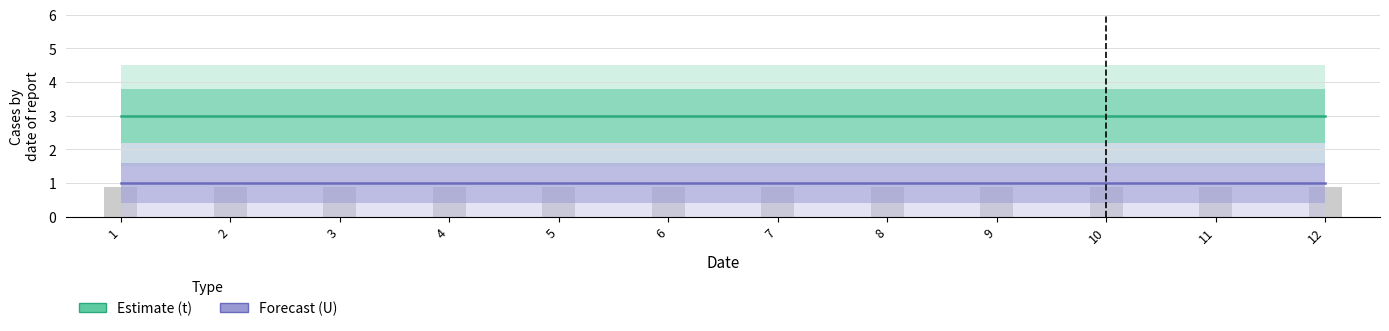

How many bars are there in each group?

2